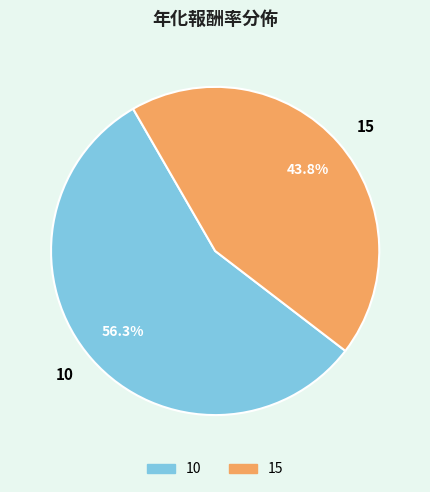

Which slice is the smallest?

15